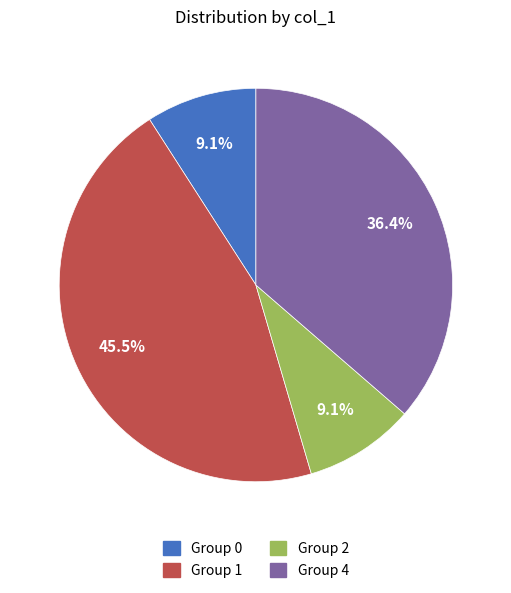

Is there any slice that represents more than half of the pie?

No